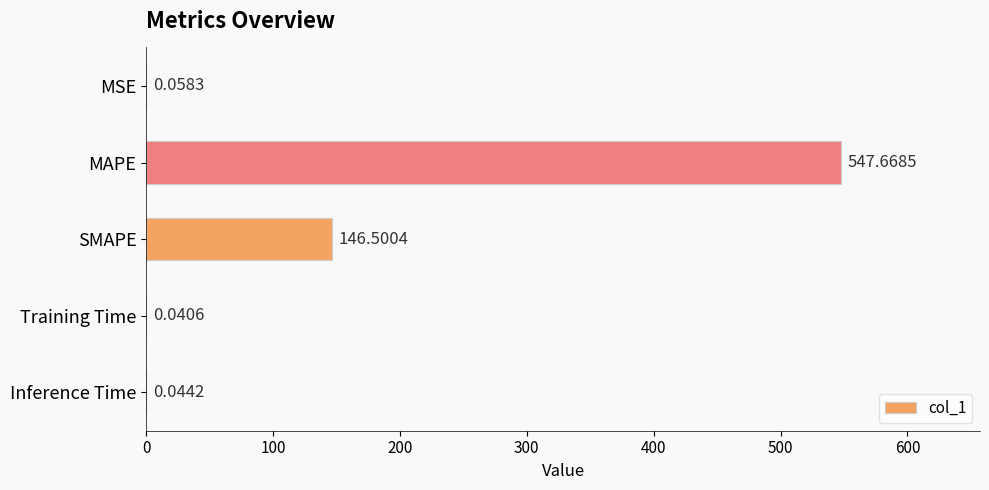

What is the change in value from MSE to SMAPE?

+146.4